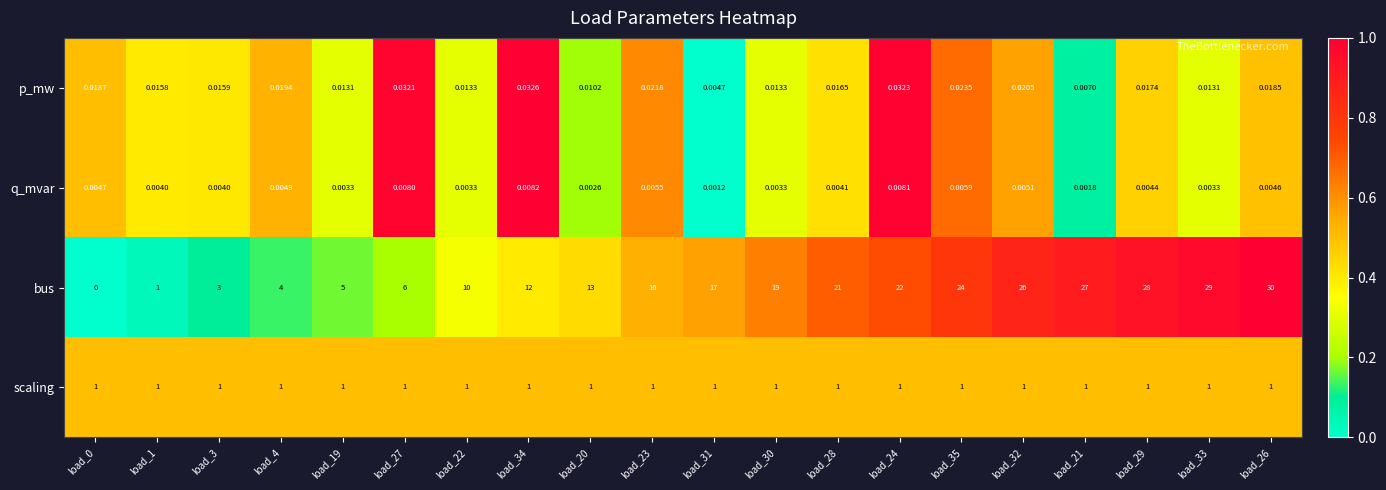

Between load_4 and load_20, which series saw the biggest shift?

bus